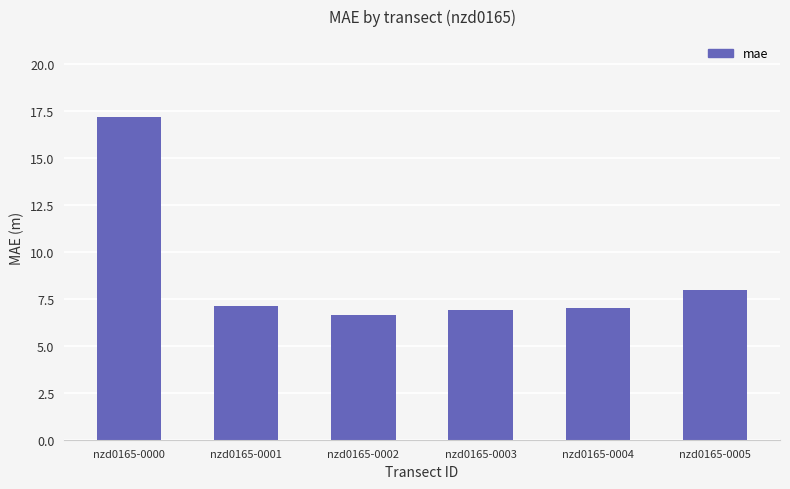

How many data points does each series have?

6